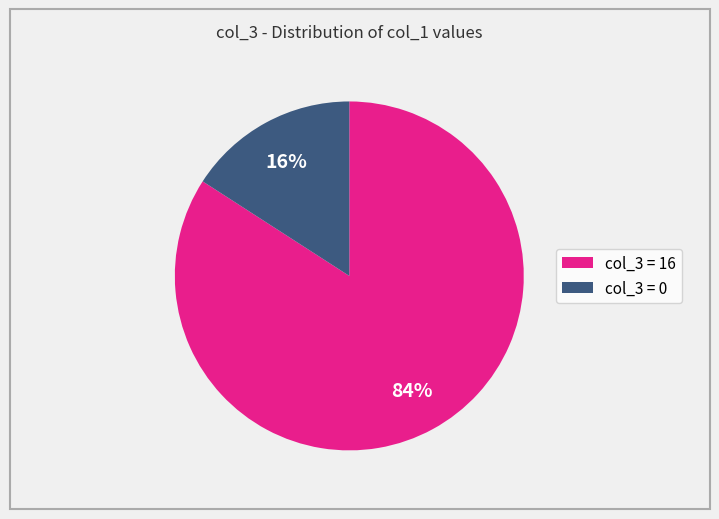

Is the sum of col_3 = 0 and col_3 = 16 greater than half?

Yes